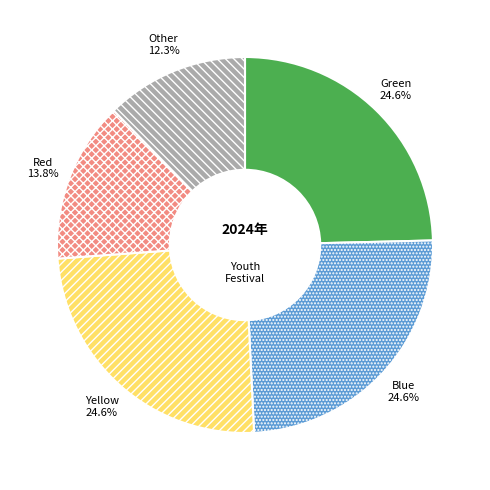

Between Other and Blue, which is larger?

Blue